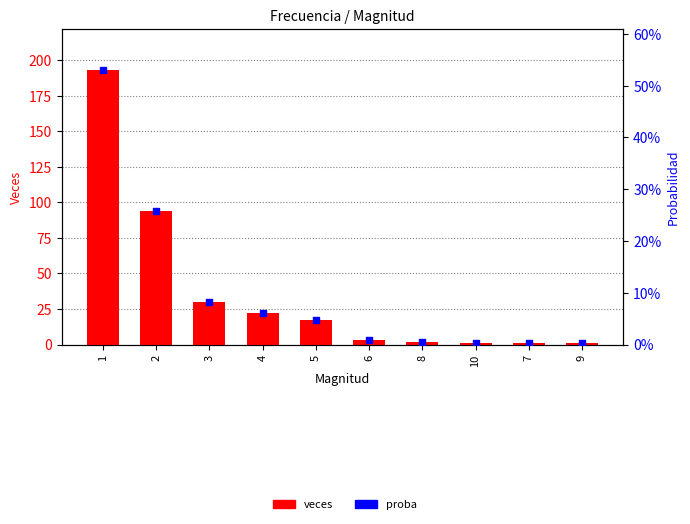

At which category is the sum across all series the highest?

1